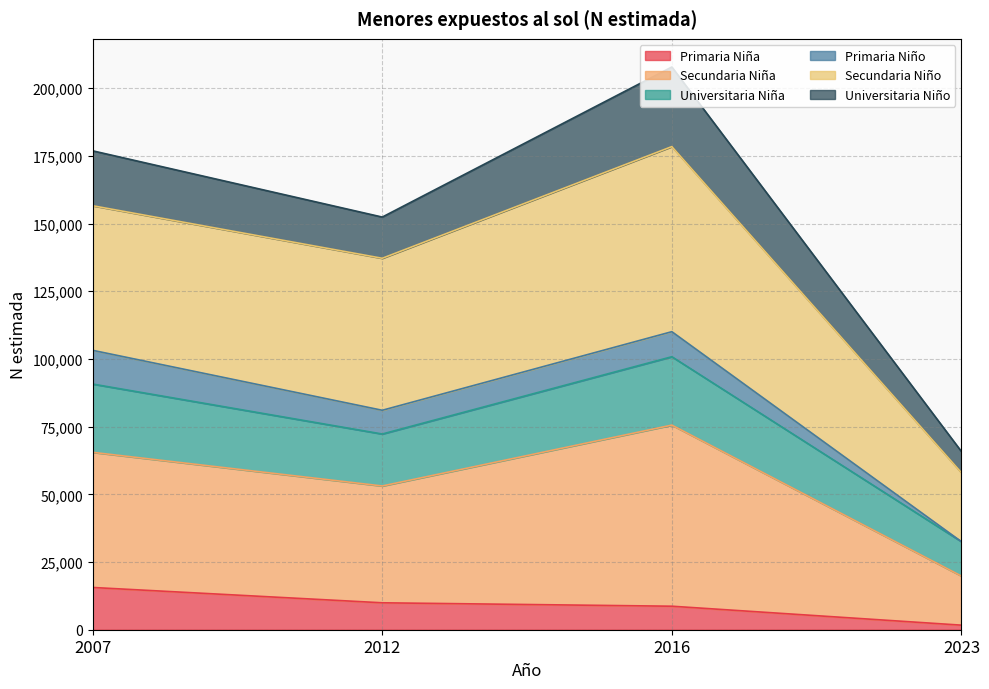

At which category is the sum across all series the highest?

2016